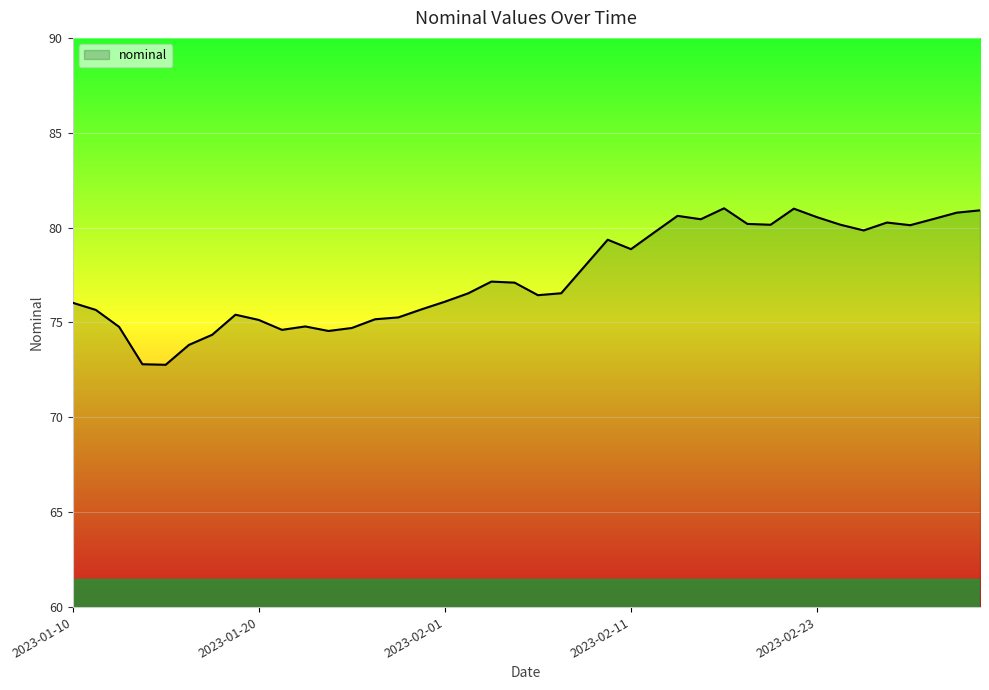

What is the greatest value displayed?

81.0